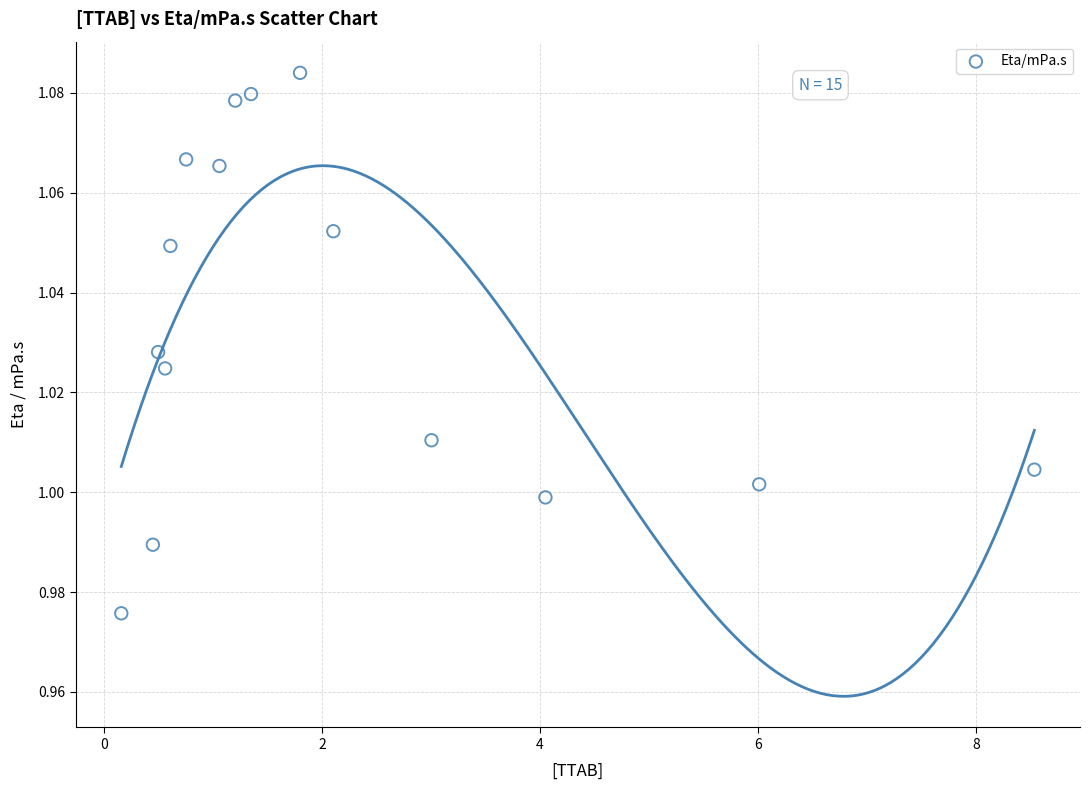

What is the range of X values (max minus min)?

8.4